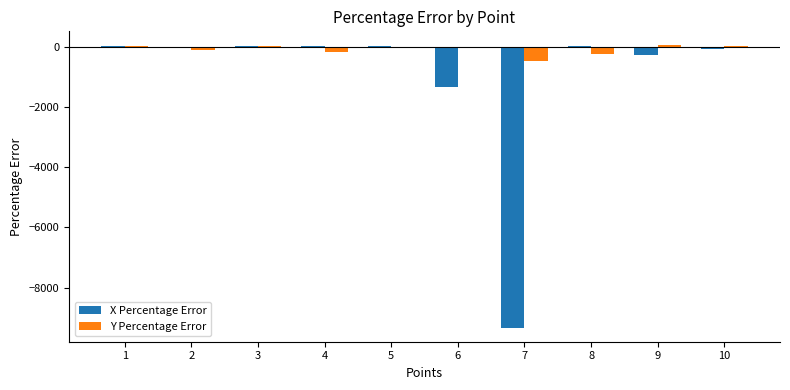

How many data points in Y Percentage Error are above -9?

4